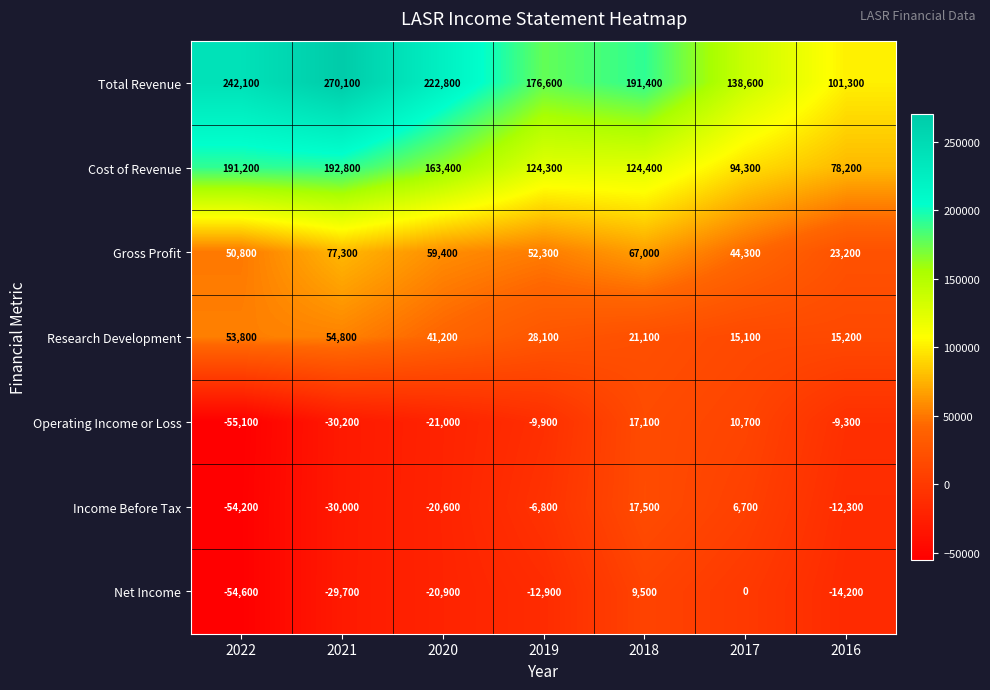

Which series has the largest total across all categories?

Total Revenue